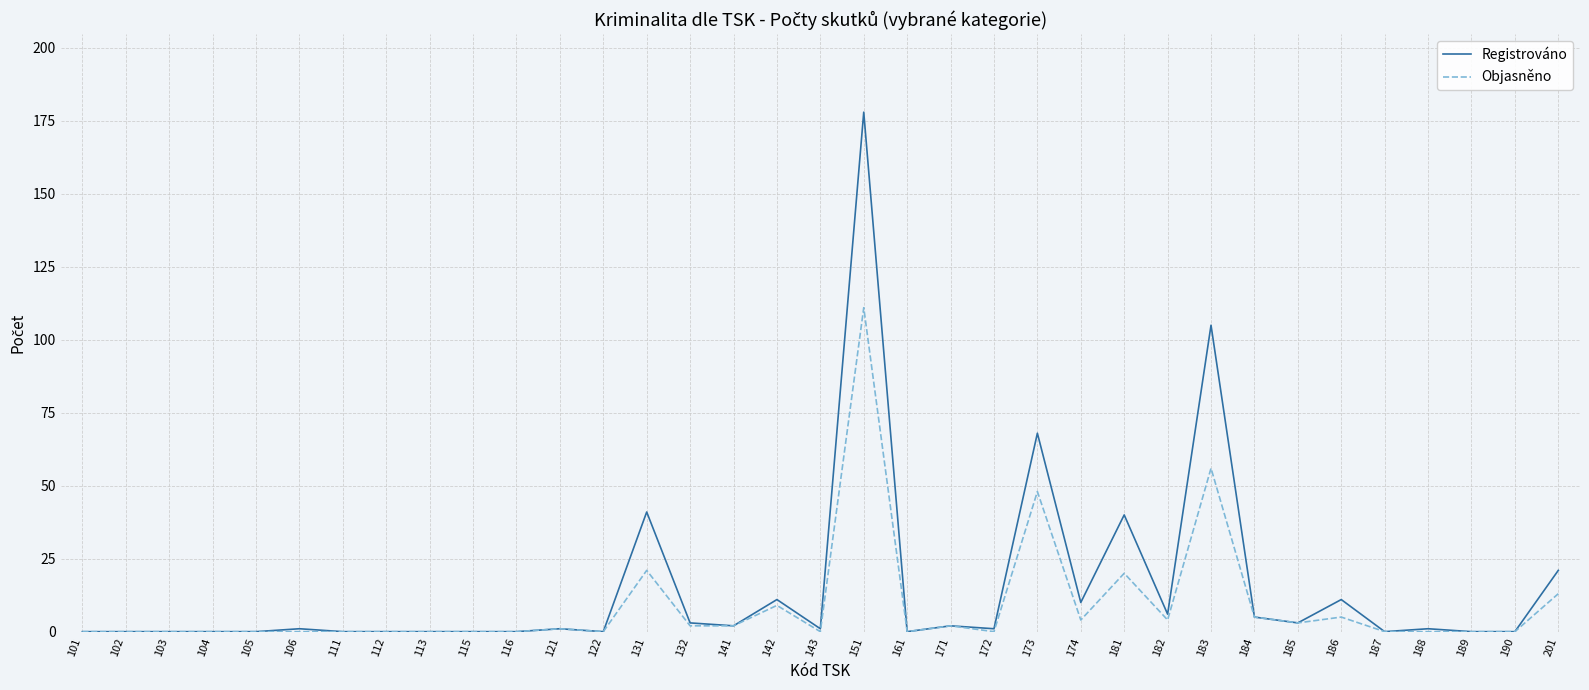

True or false: Objasněno has more than 2 points higher than both neighbors.

True